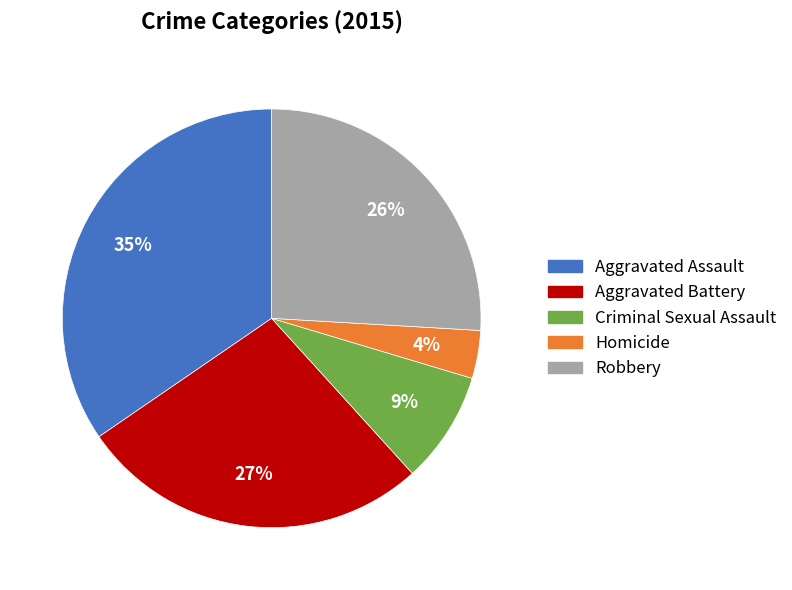

Between Homicide and Aggravated Assault, which is larger?

Aggravated Assault